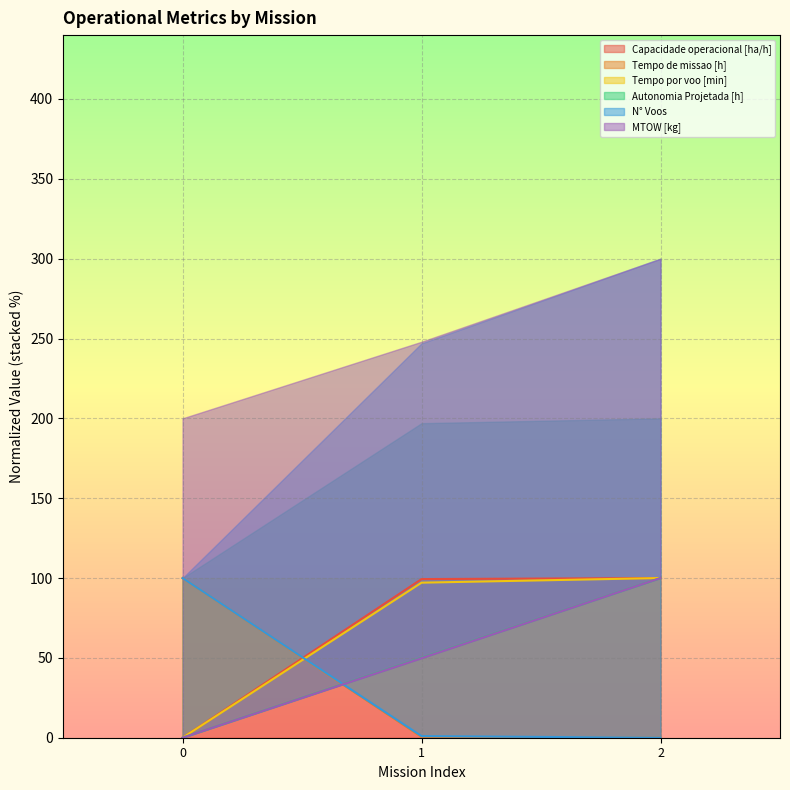

Is the value of MTOW [kg] at 1 greater than the value of Tempo de missao [h] at 1?

Yes